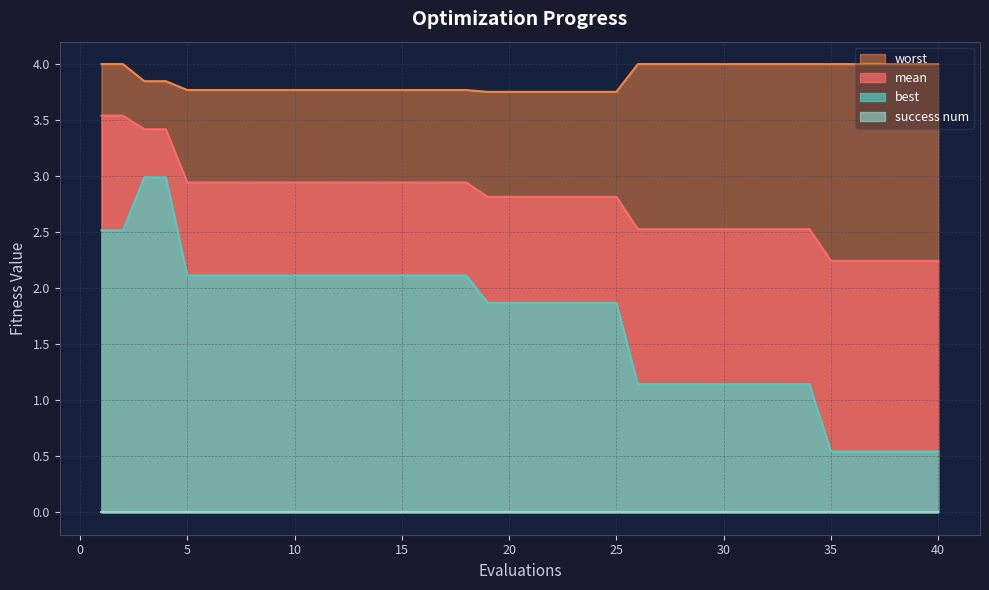

The worst series shows 4.0 at 36. True or false?

True